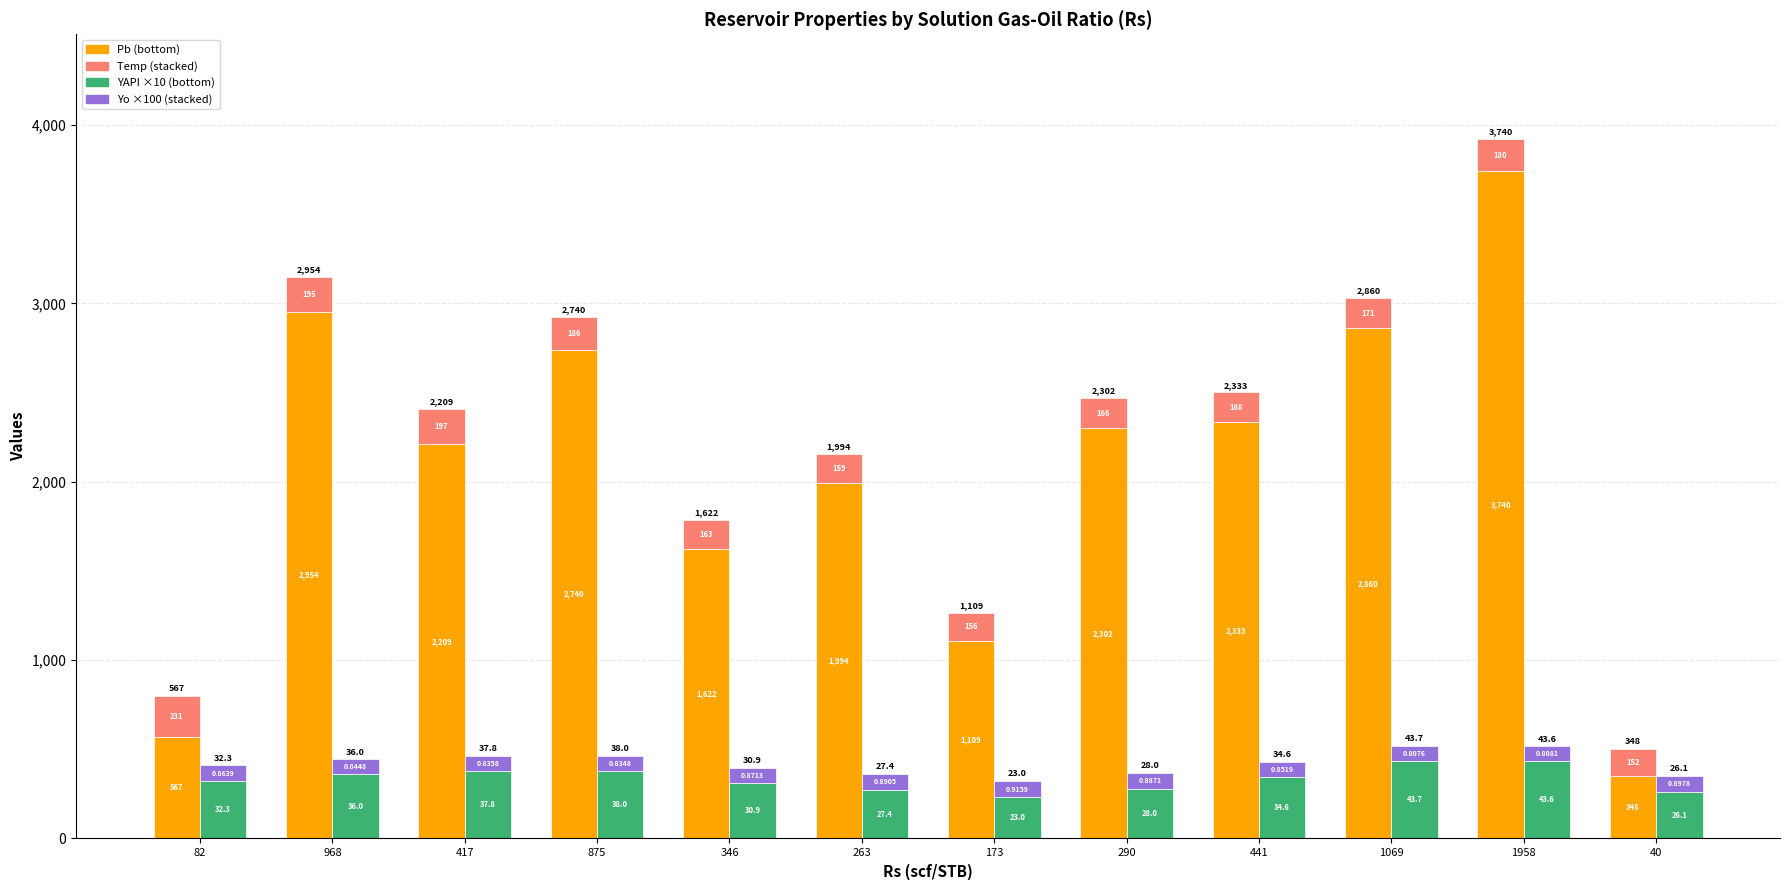

Rank the series by their maximum value, from highest to lowest.

Pb (bottom), YAPI ×10 (bottom), Temp (stacked), Yo ×100 (stacked)